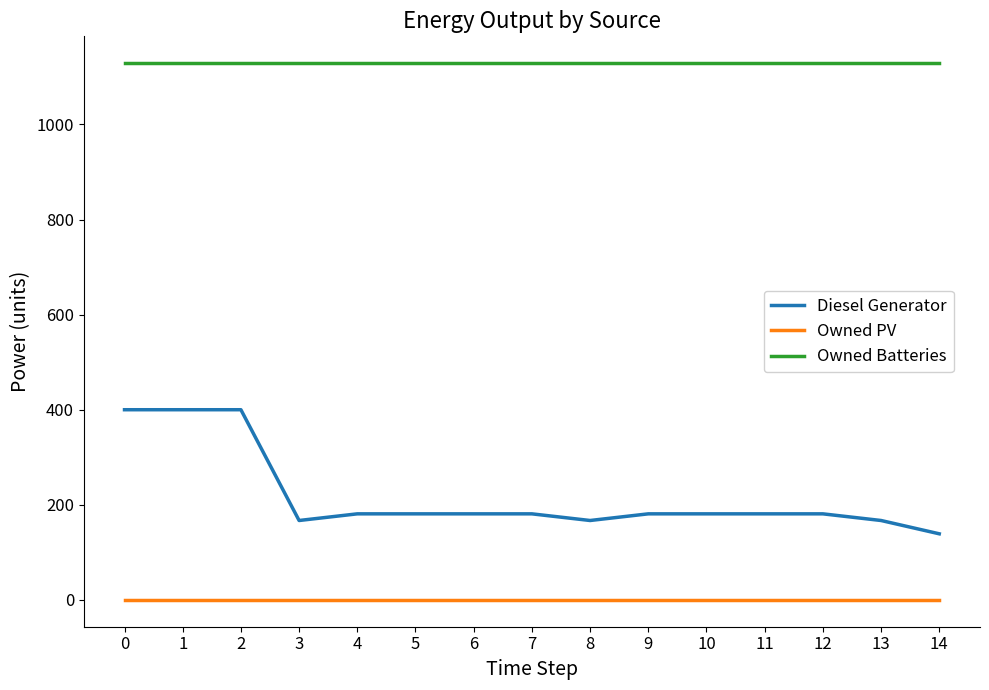

Which series has the largest total across all categories?

Owned Batteries